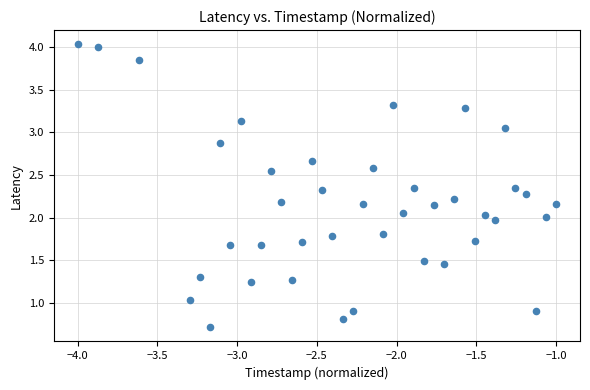

What is the range of Y values (max minus min)?

3.3